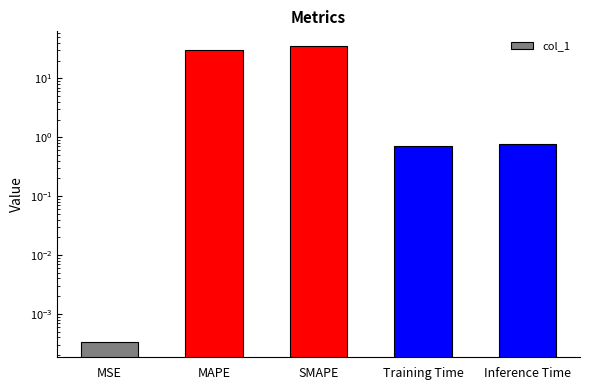

List the labels in order of value, largest first.

SMAPE, MAPE, Inference Time, Training Time, MSE